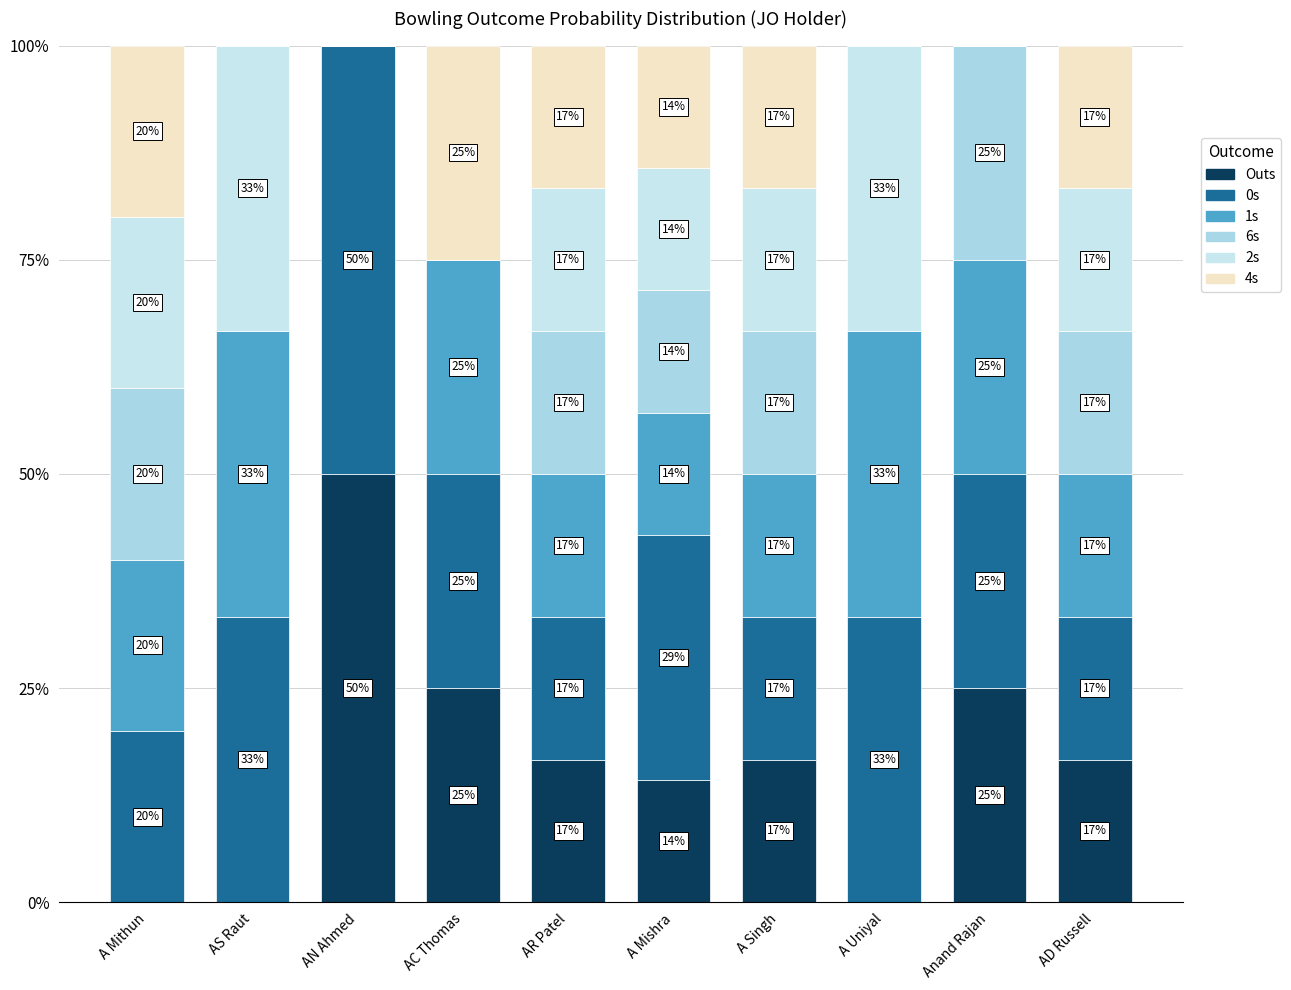

Are the bars horizontal?

No